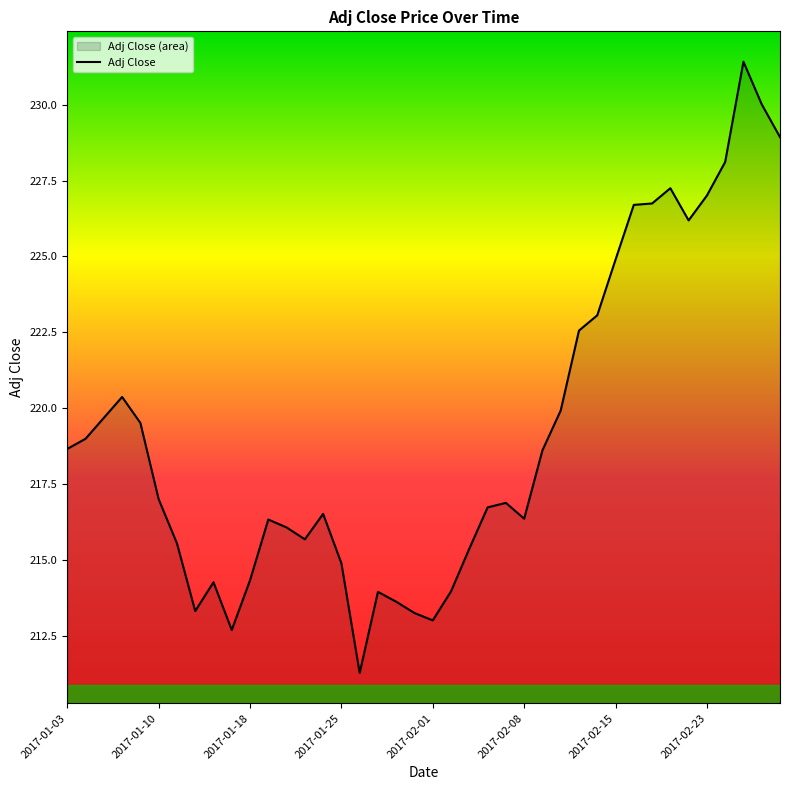

The chart shows a value of 138.6 at 12. True or false?

False